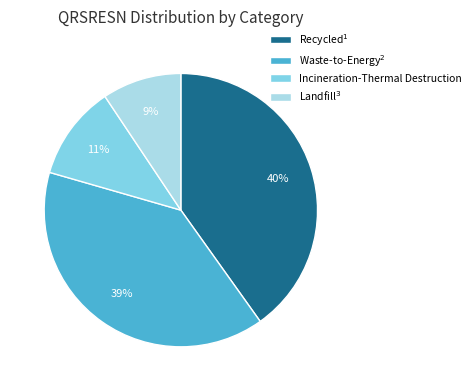

Does any single category account for the majority?

No